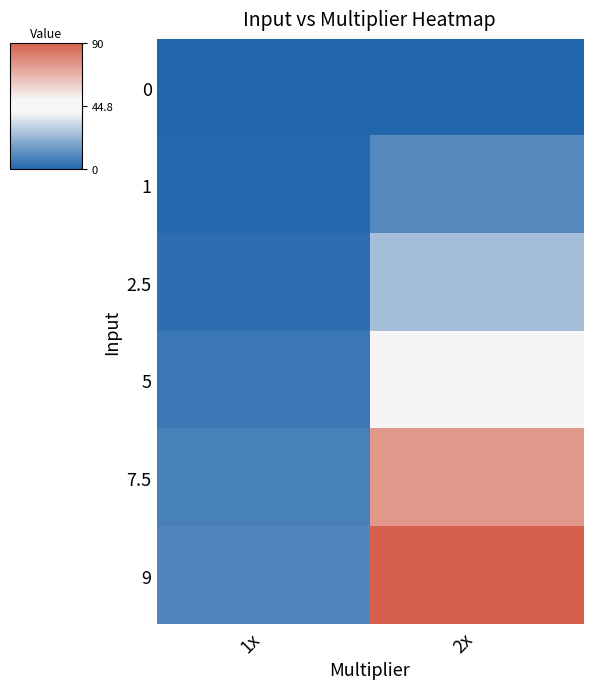

Reading right to left, list all the values displayed in this chart.

0: 2x=0.0	1x=0.0
1: 2x=10.0	1x=1.0
2.5: 2x=24.9	1x=2.5
5: 2x=49.8	1x=5.0
7.5: 2x=74.6	1x=7.5
9: 2x=89.5	1x=9.0